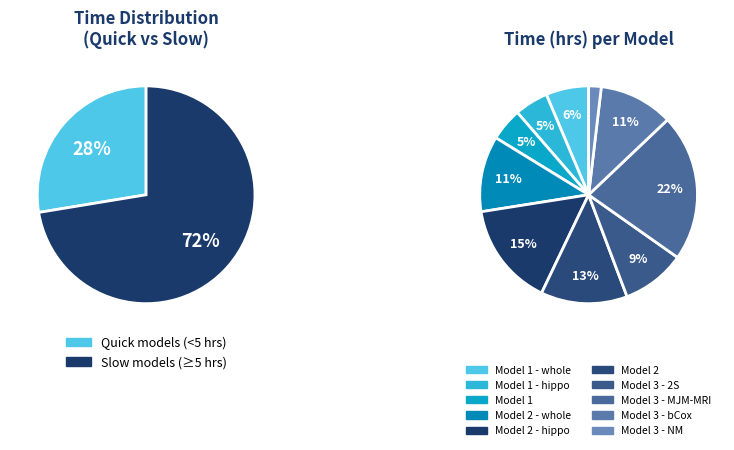

What is the total percentage of Model 3 - NM and Model 2 - hippo?

17.3%